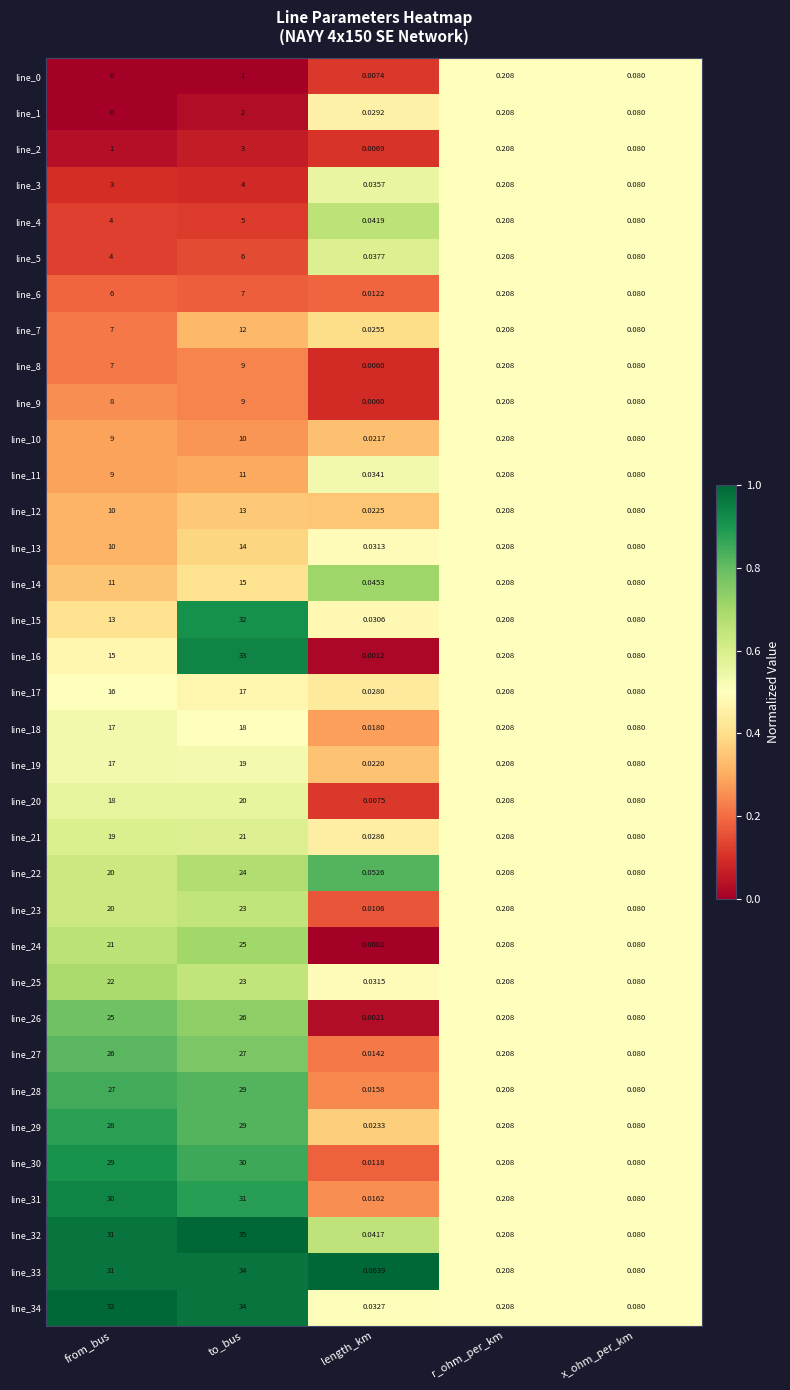

At which category is the sum across all series the highest?

to_bus